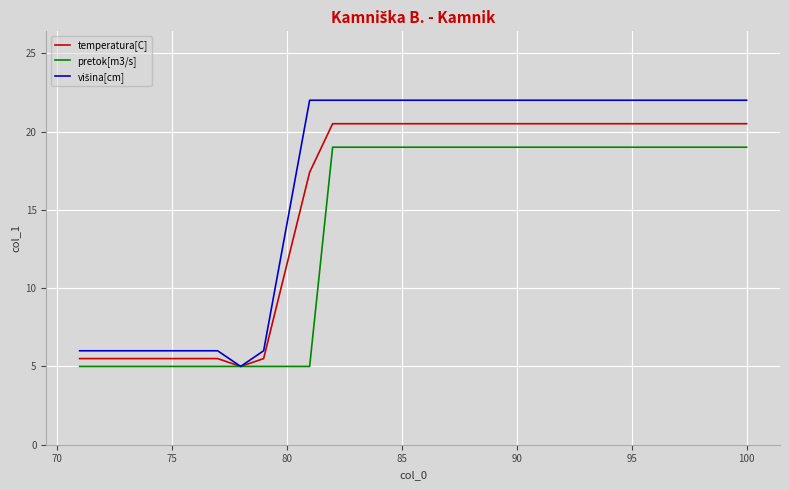

What is the maximum value shown in the chart?

22.0